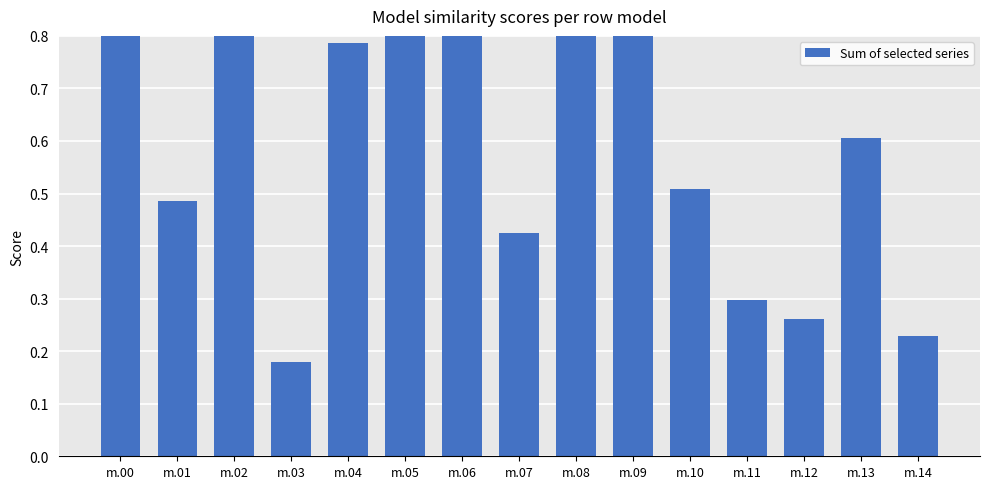

What is the greatest value displayed?

1.4